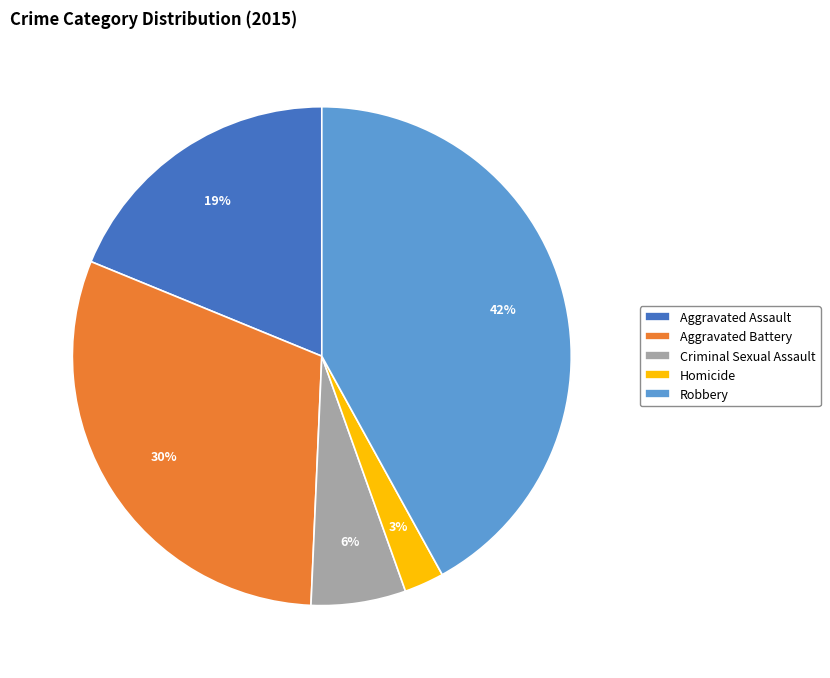

Which category has the smallest portion of the pie?

Homicide